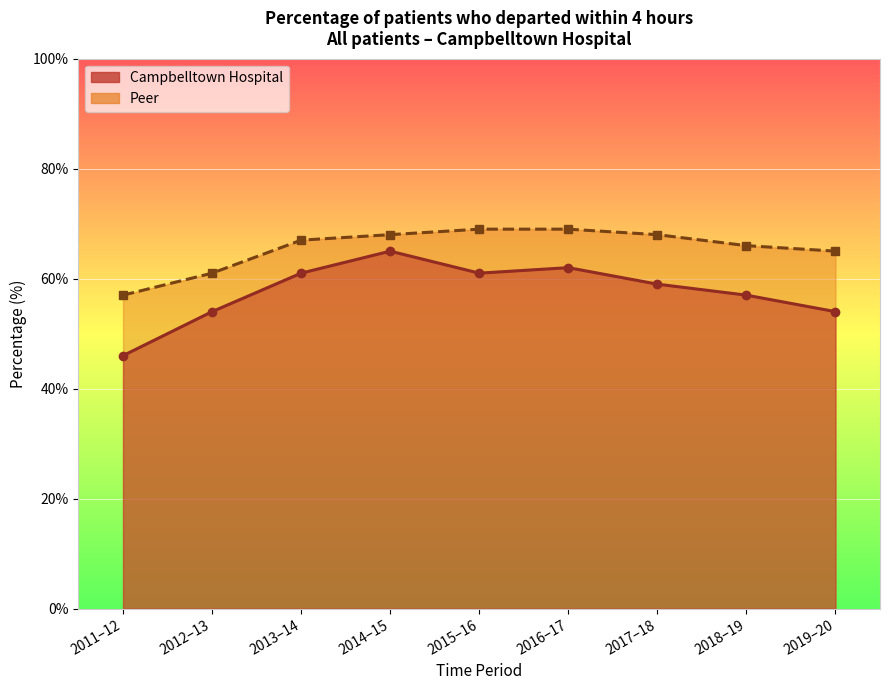

True or false: Campbelltown Hospital has a value of 62 at 2016–17.

True